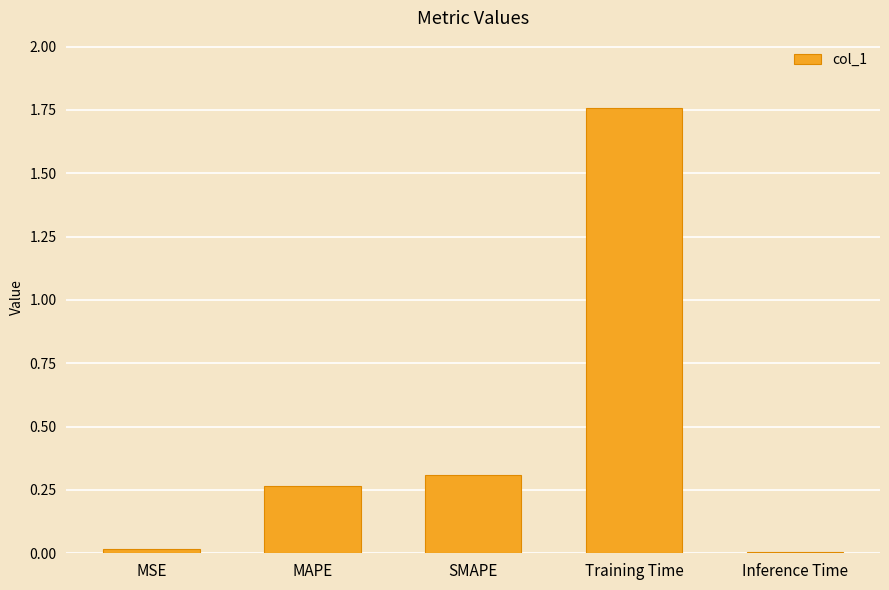

What is the change in value from SMAPE to Training Time?

+1.5